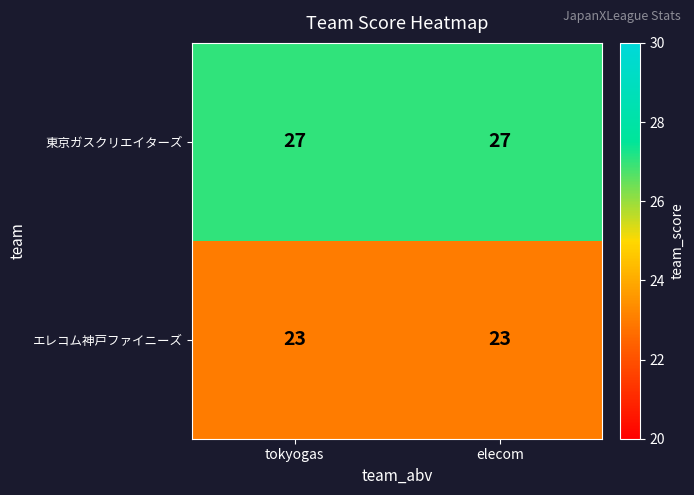

What value does the エレコム神戸ファイニーズ series have at elecom?

23